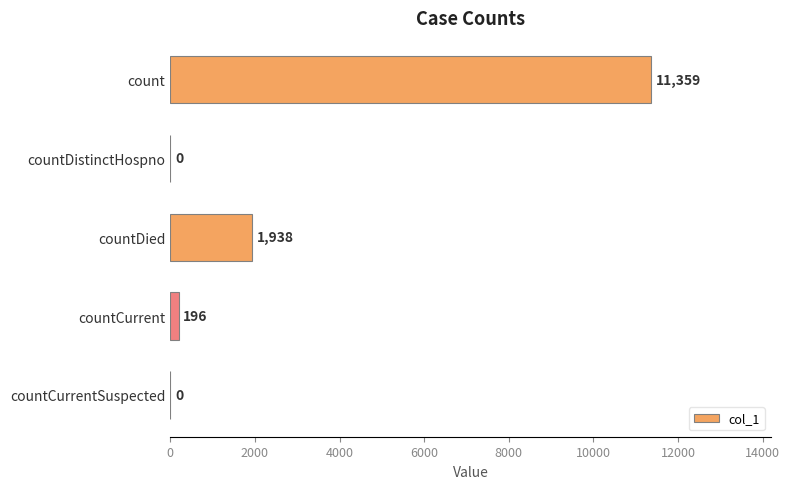

Is it true that the value at countDistinctHospno is 0?

True